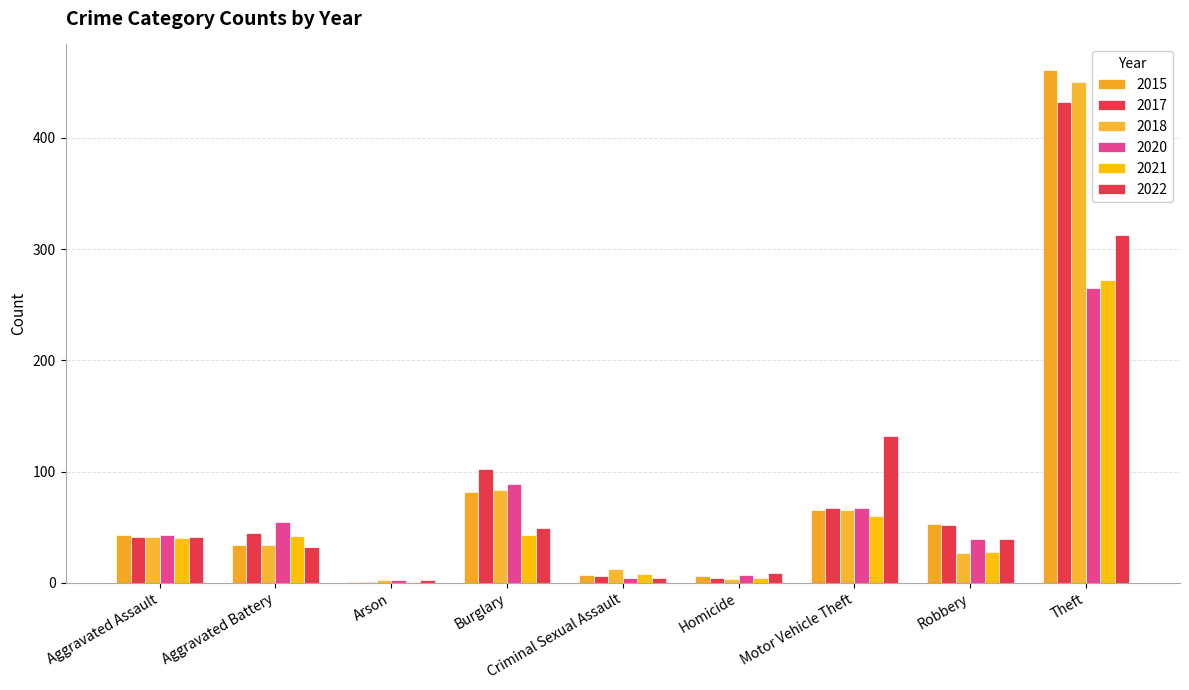

Are the bars horizontal?

No